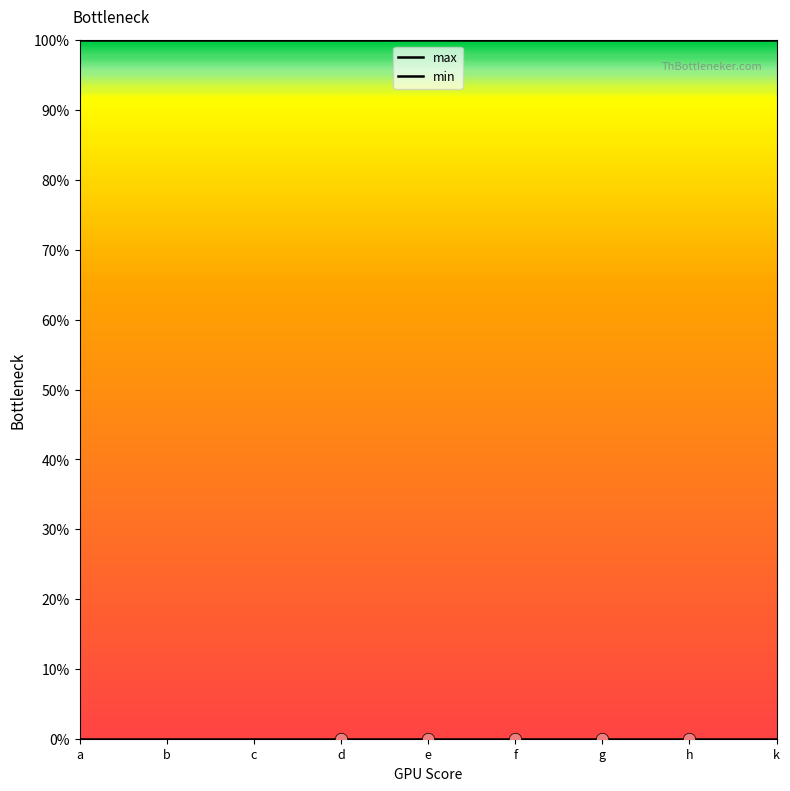

Which series has the largest total across all categories?

max